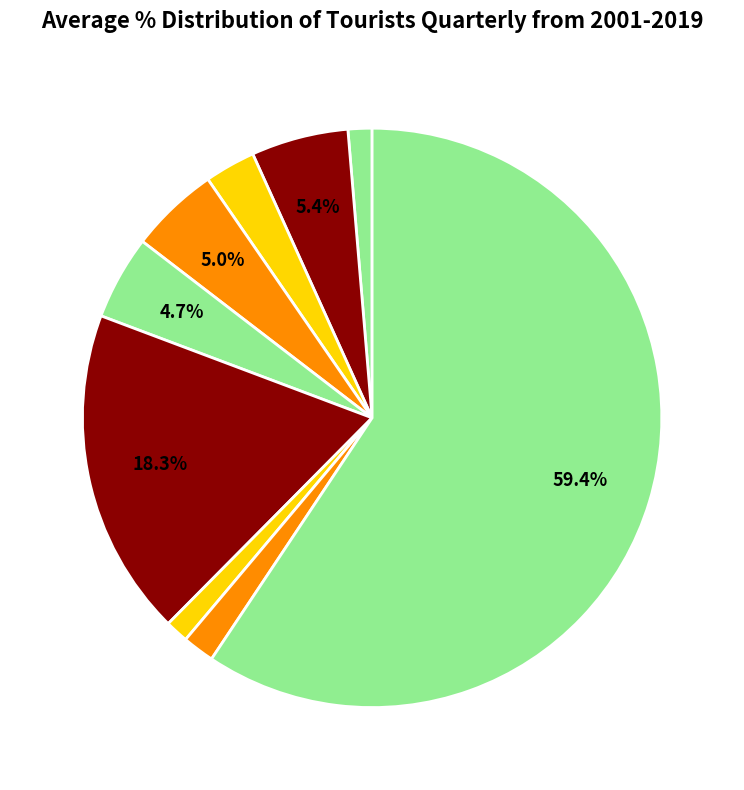

Count the number of slices in the pie.

9